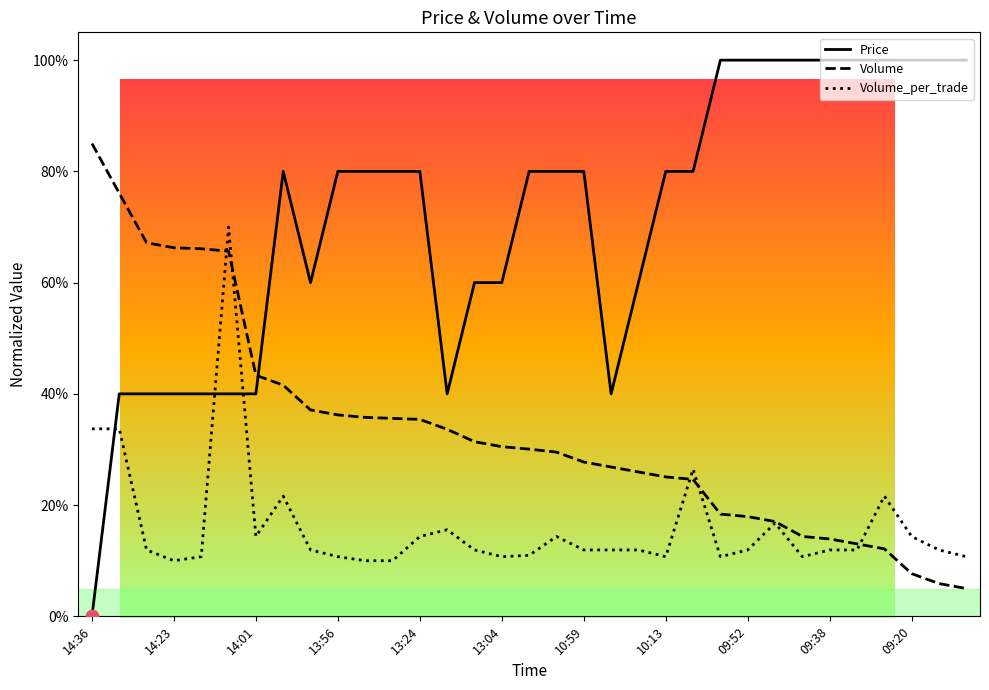

Which series has the largest range (max minus min)?

Price